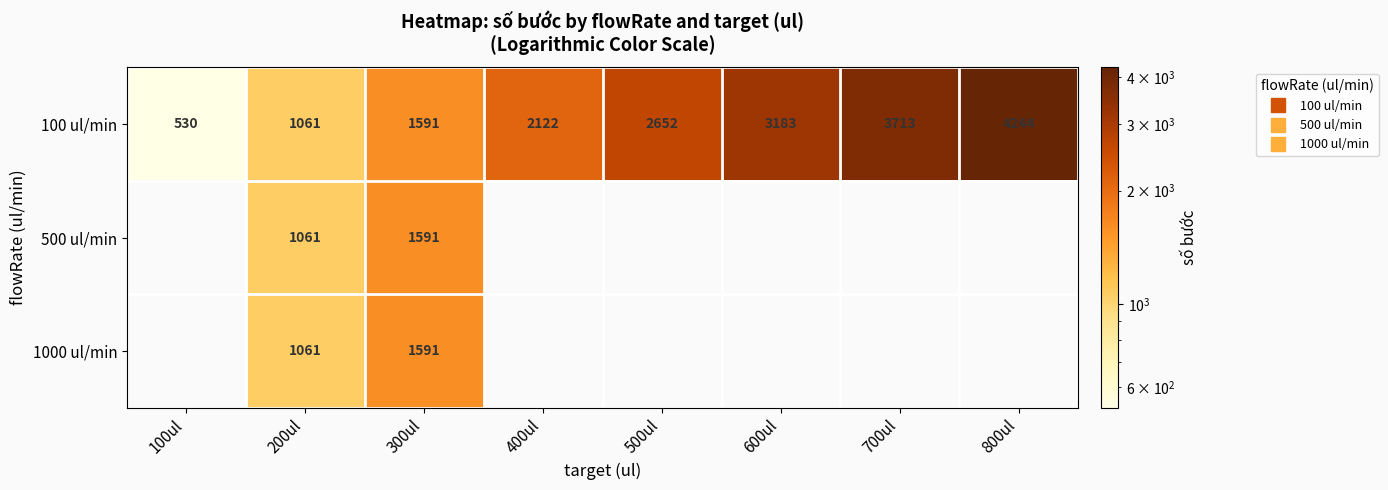

Which category has the lowest value in the 100 ul/min series?

100ul